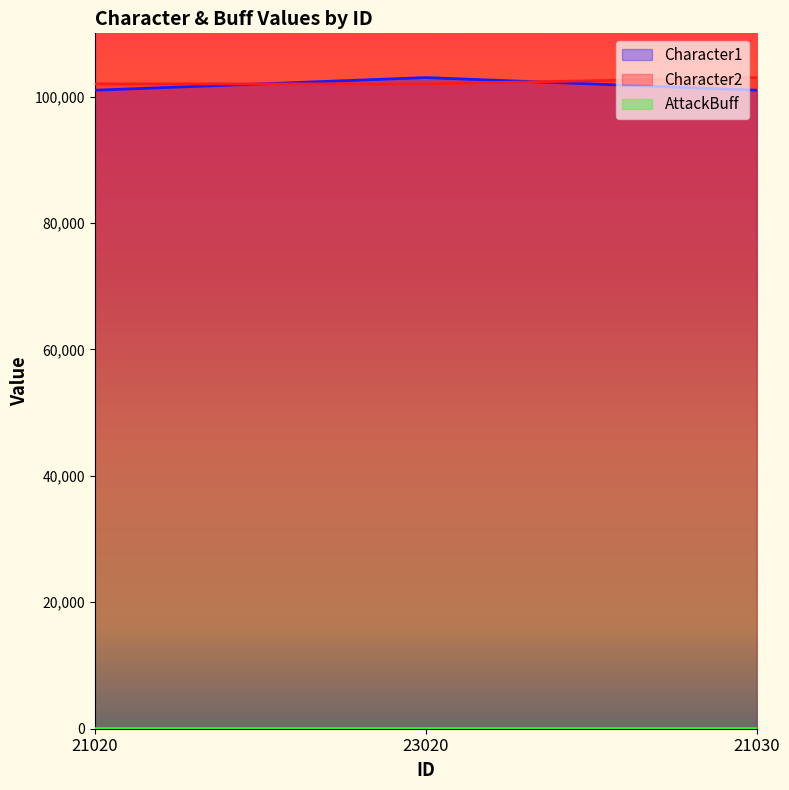

What is the approximate value of Character2 at 23020, to the nearest 10?

102000